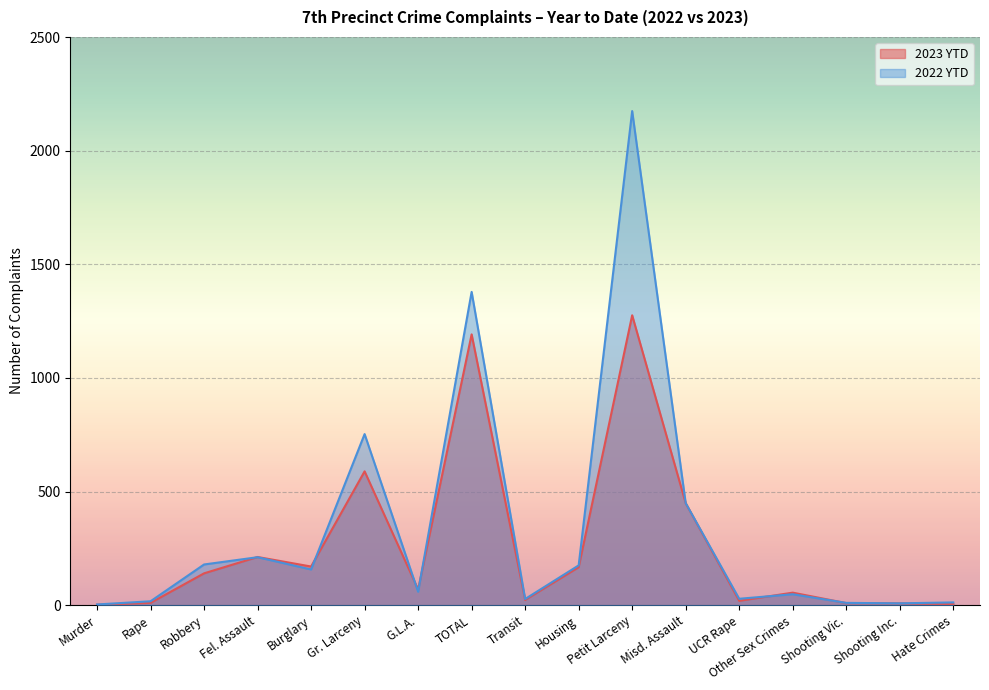

Reading right to left, list all the values displayed in this chart.

2023 YTD: 5	8	9	55	19	449	1276	167	23	1192	69	589	170	212	140	10	2
2022 YTD: 12	8	10	48	28	449	2175	175	27	1379	59	753	157	211	179	17	3